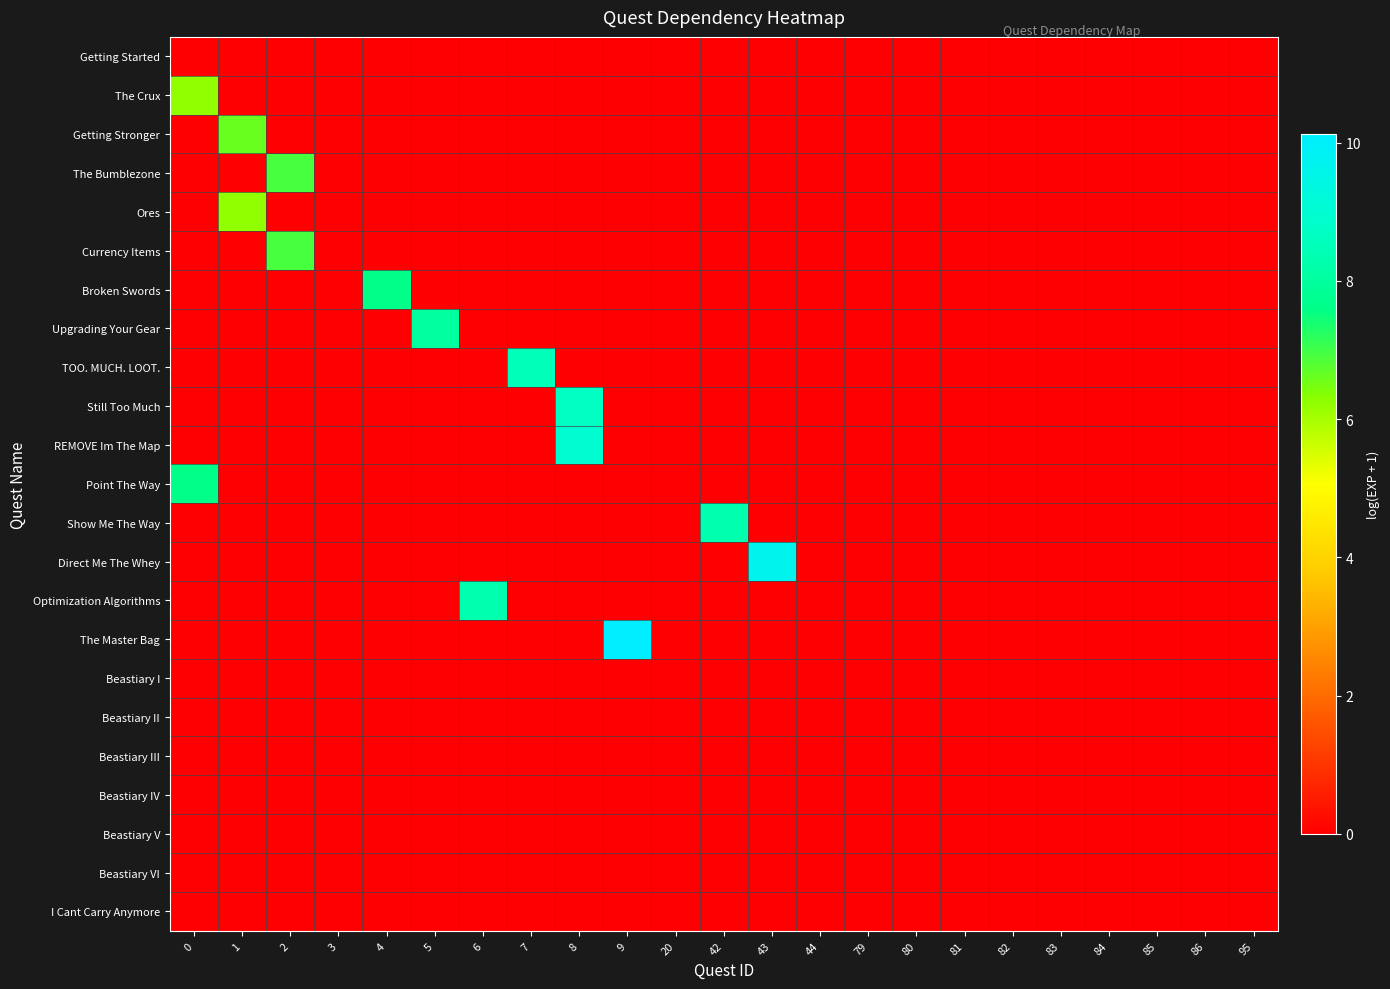

At how many categories does at least one series exceed 2?

11